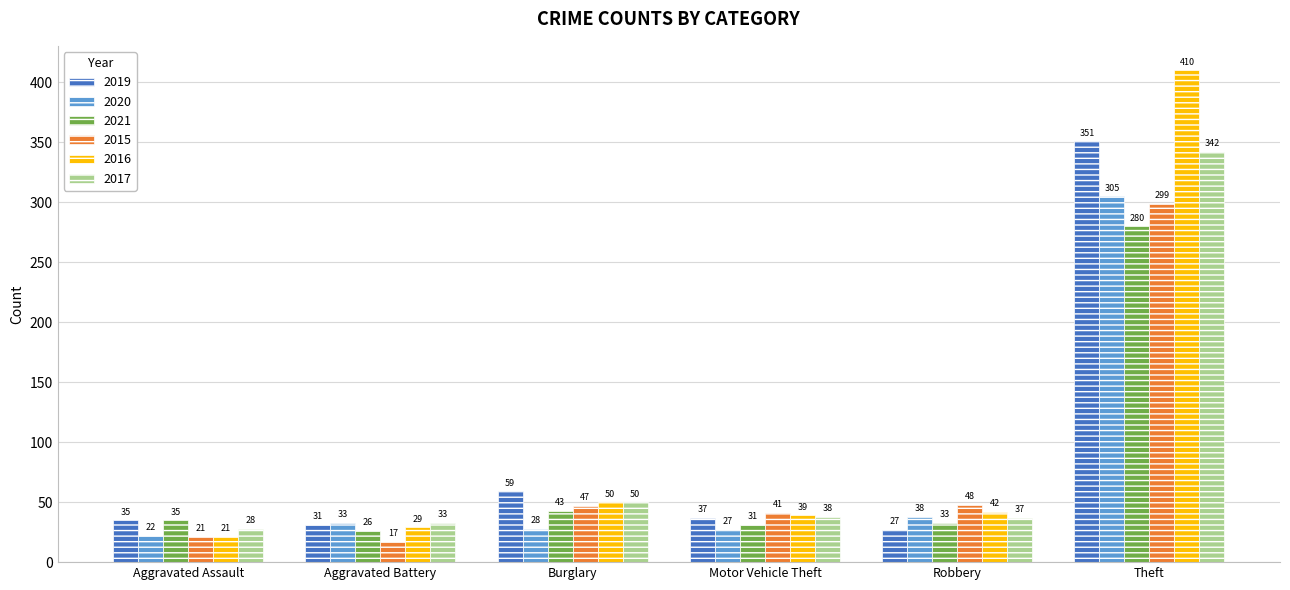

What are all the series names shown in the legend?

2019, 2020, 2021, 2015, 2016, 2017